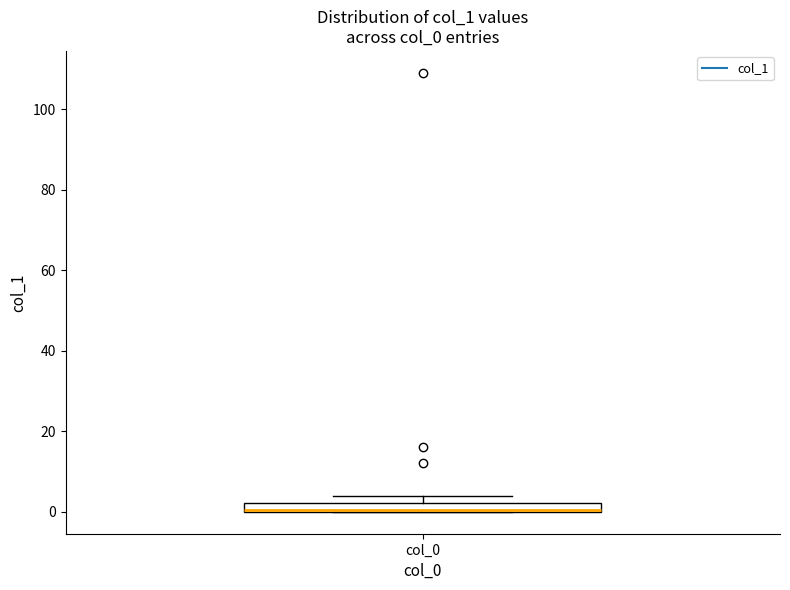

Where is the upper edge of the box for col_0 on the y-axis? The values are not printed on the chart, so give them approximately, as read against the axis.

2